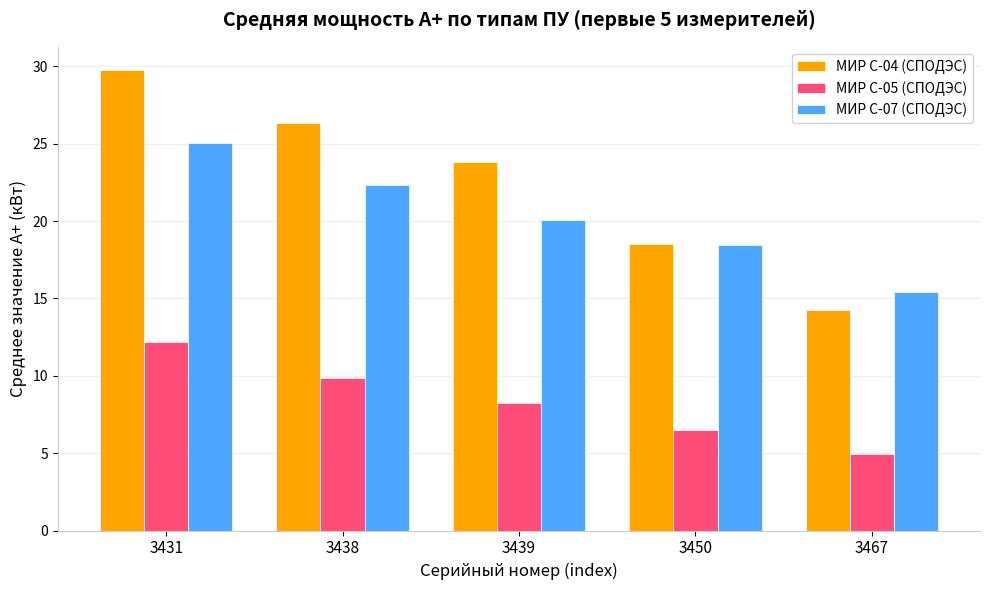

What is the maximum value for МИР С-07 (СПОДЭС)?

25.0